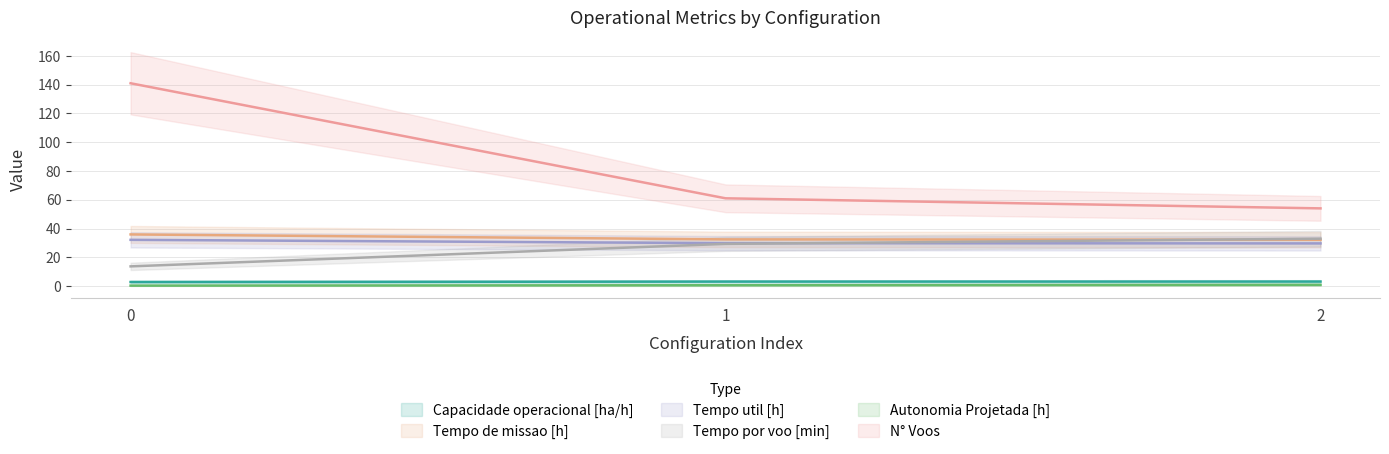

What is the sum of the Capacidade operacional [ha/h] values at 1 and 2?

6.2